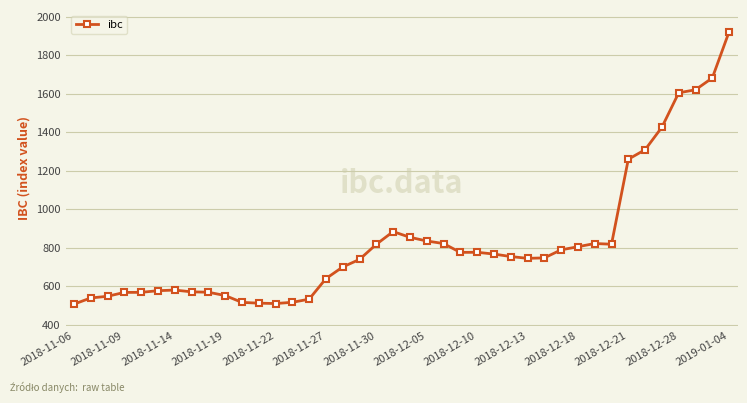

What is the maximum value shown in the chart?

1922.4